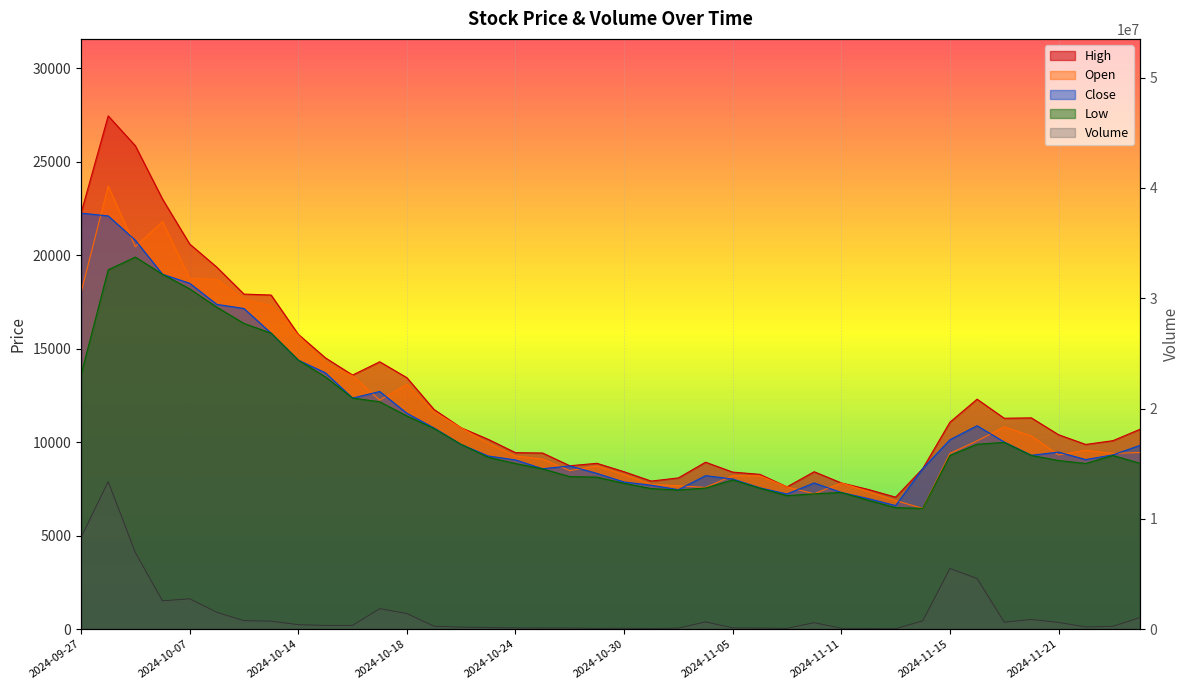

What are all the series names shown in the legend?

Open, High, Close, Low, Volume